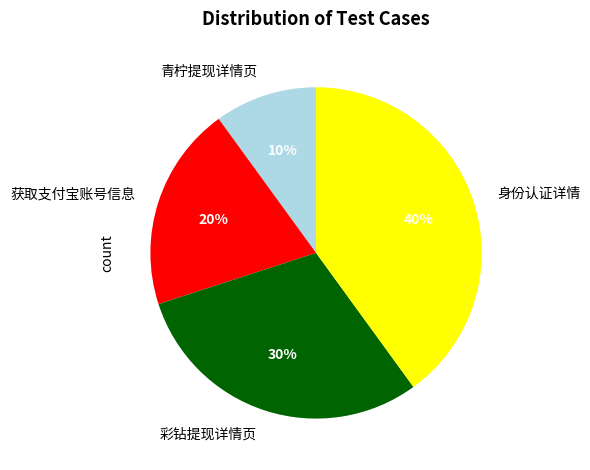

Does 获取支付宝账号信息 account for over 50% of the chart?

No